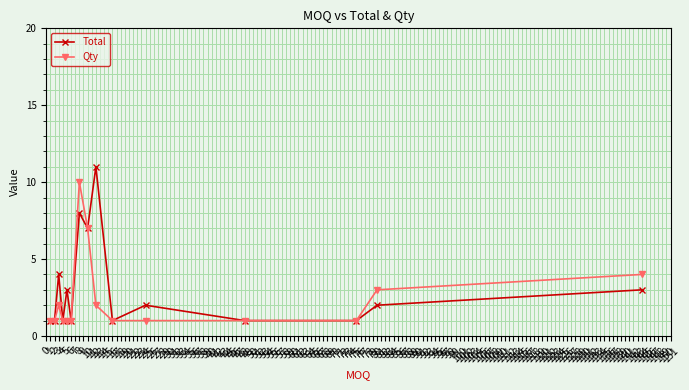

Which series has the largest range (max minus min)?

Total